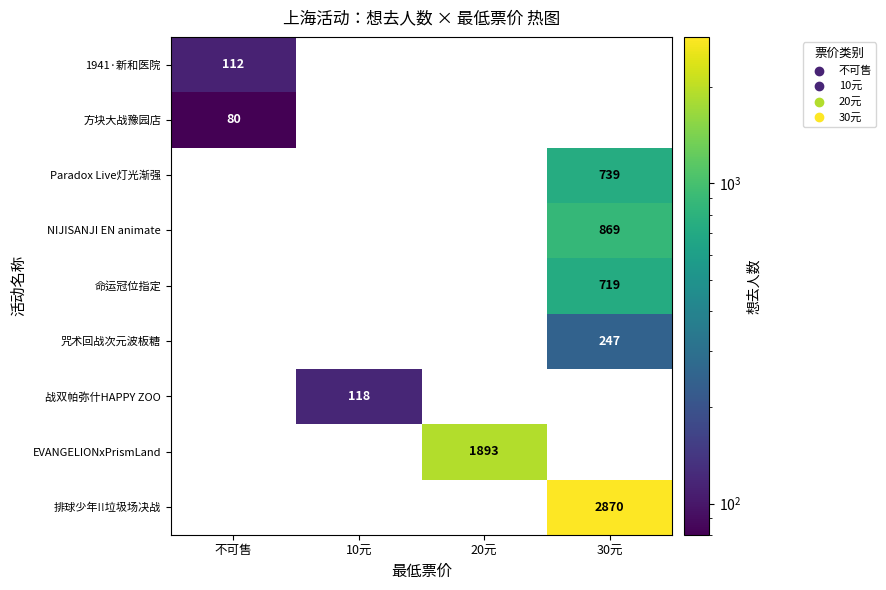

True or false: 排球少年!!垃圾场决战 has a value of 0 at 10元.

True